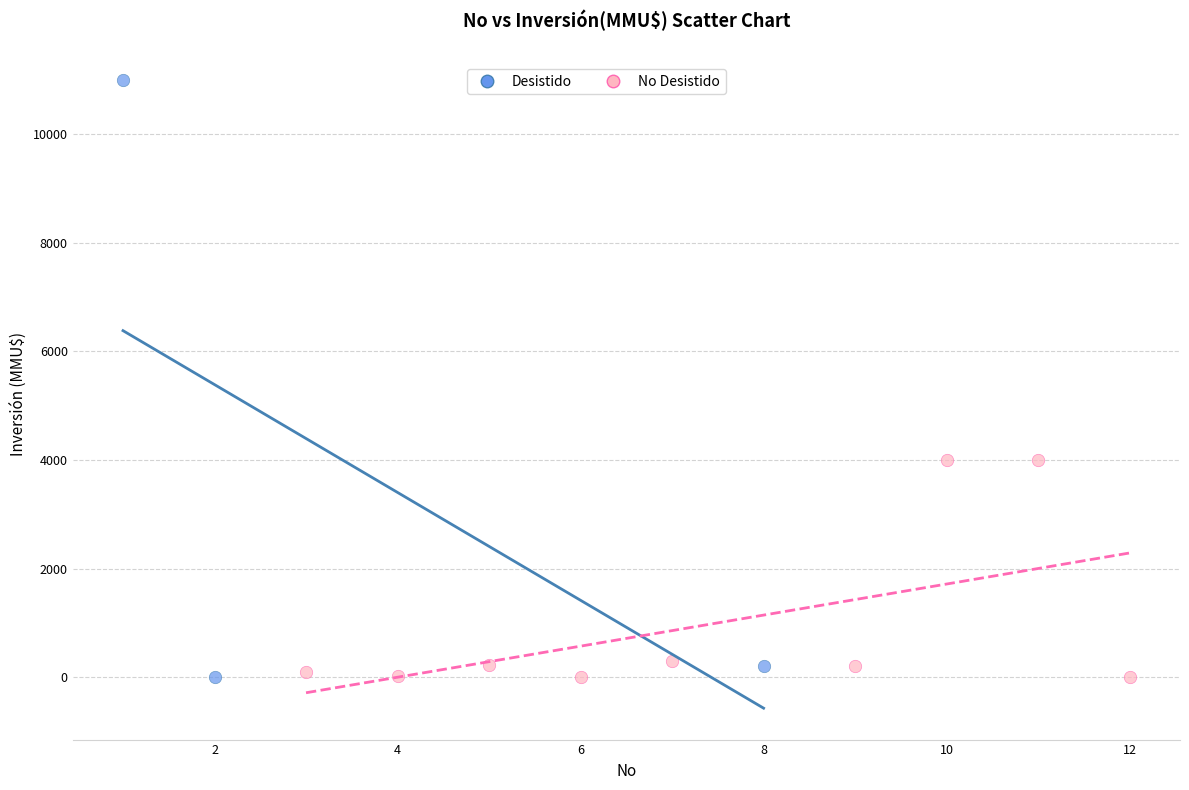

Which series contains the highest Y value?

Desistido